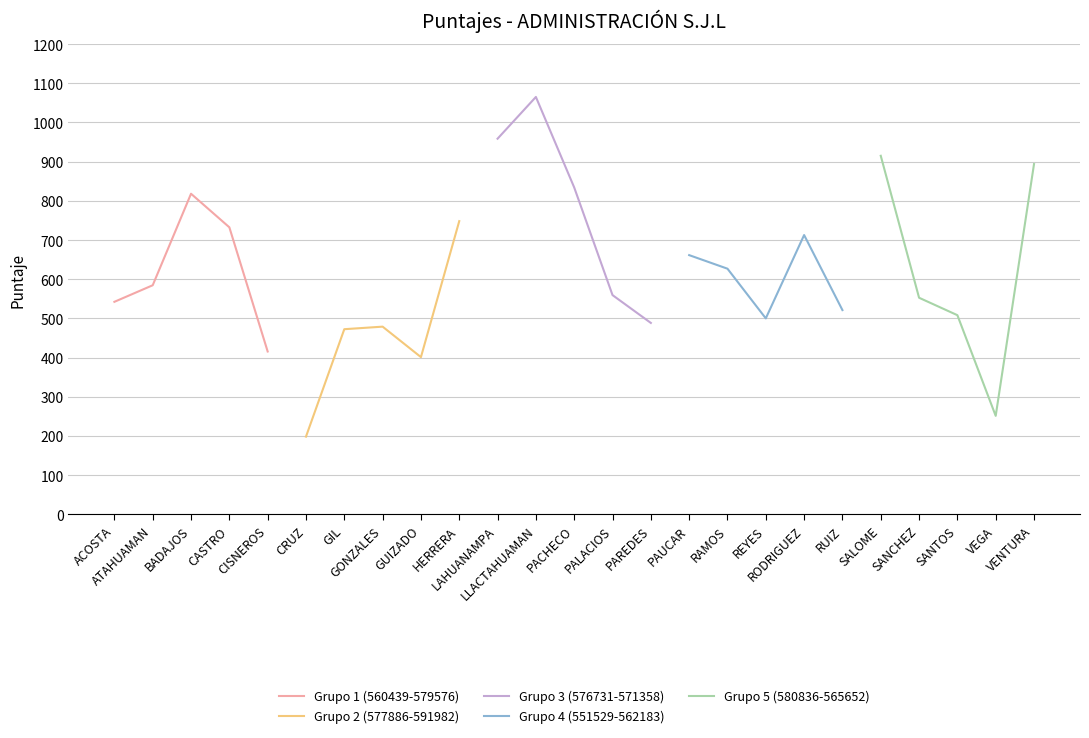

What is the maximum value for Grupo 1 (560439-579576)?

818.1